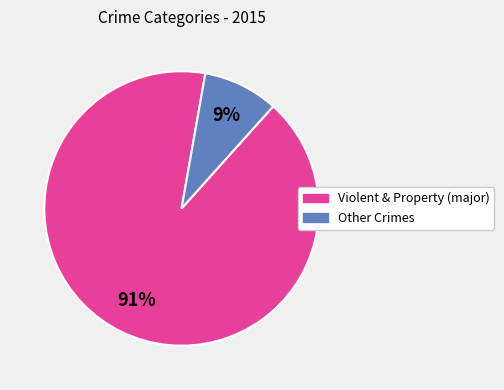

To the nearest percent, what is the difference between the largest and smallest slice percentages?

82%